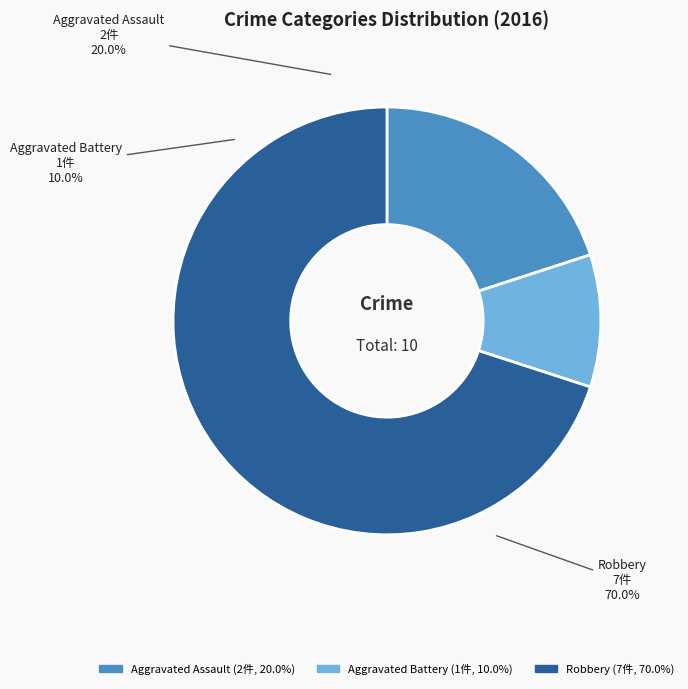

Is it true that Aggravated Assault is 25% of the pie?

False